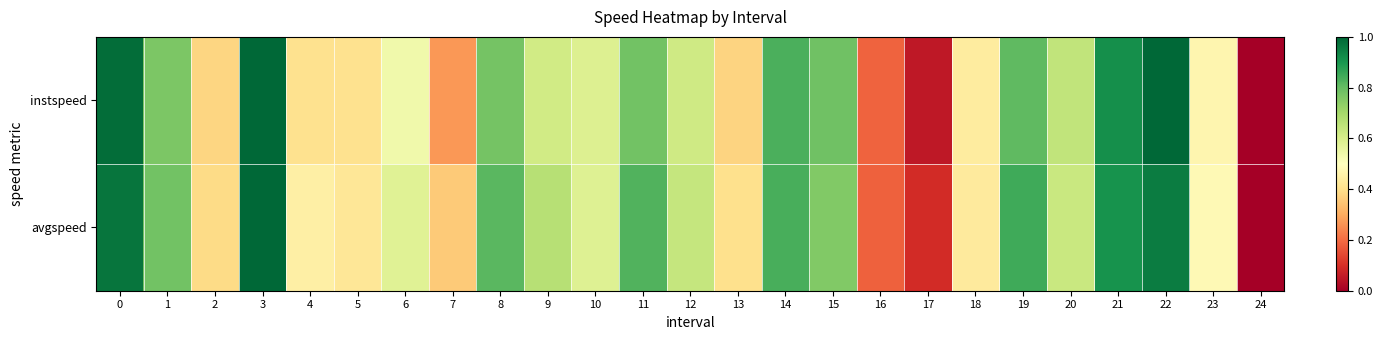

Which has a higher value, 19 or 9?

19